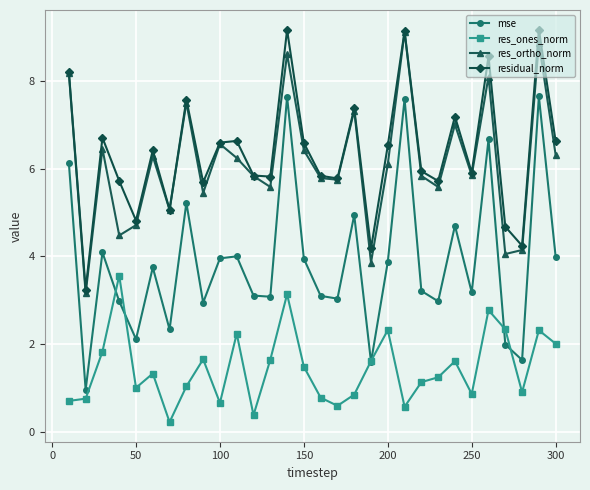

Which series has the widest spread of values?

mse